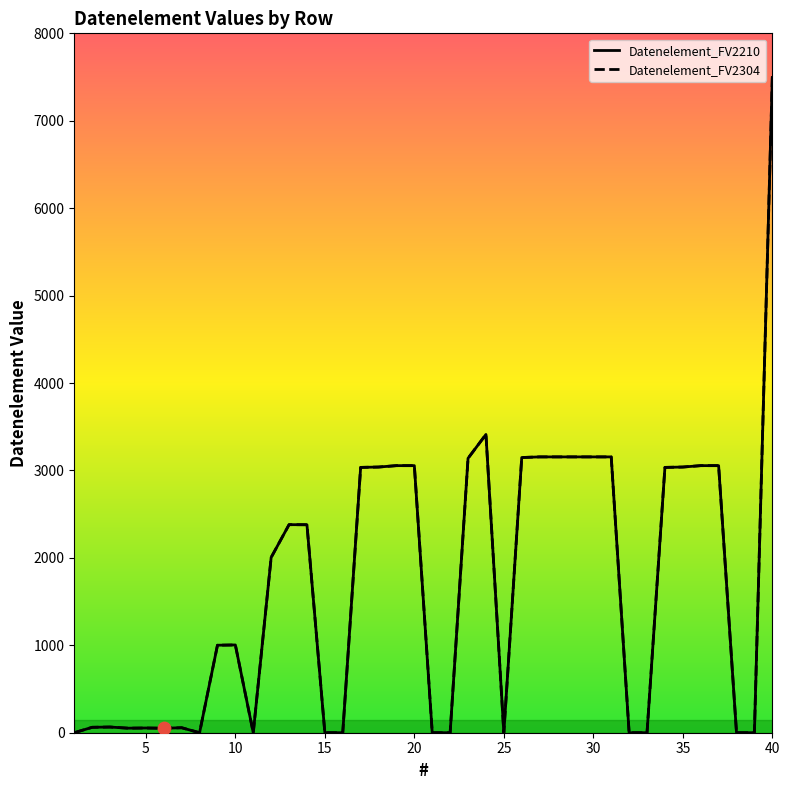

Which series contains the lowest Y value?

Datenelement_FV2210